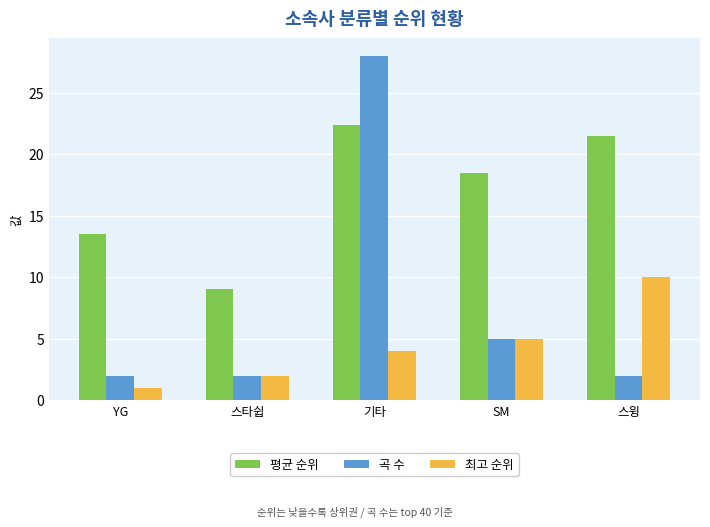

What are all the series names shown in the legend?

평균 순위, 곡 수, 최고 순위